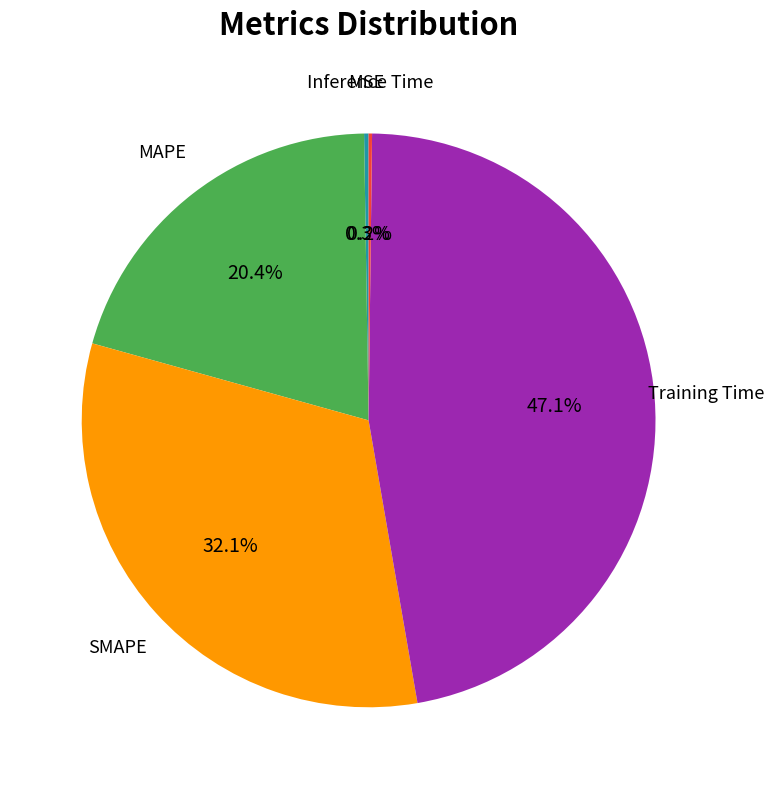

Is there any slice that represents more than half of the pie?

No